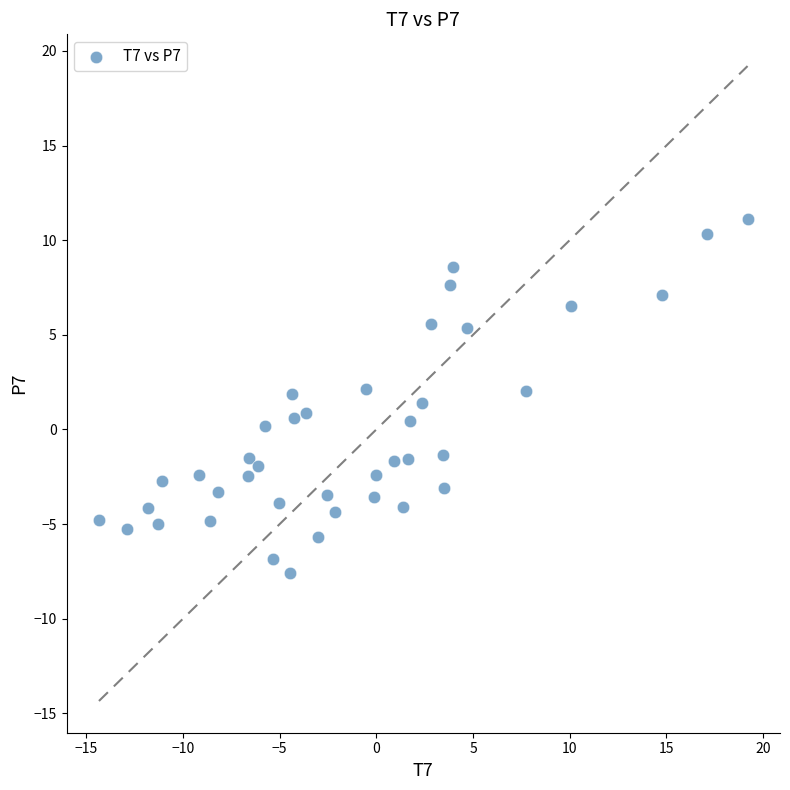

What is the range of X values (max minus min)?

33.5